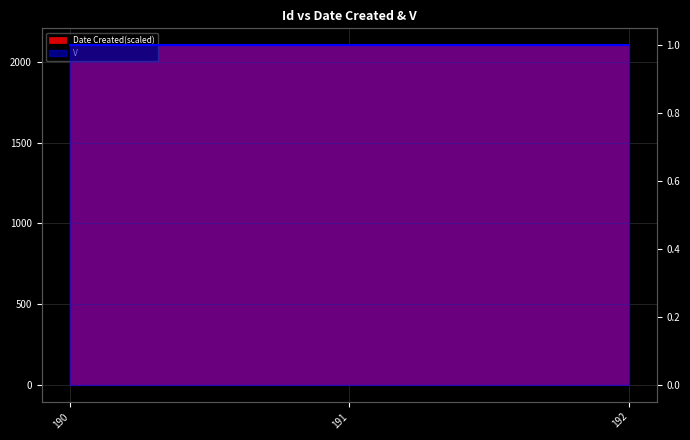

How many data points does each series have?

3